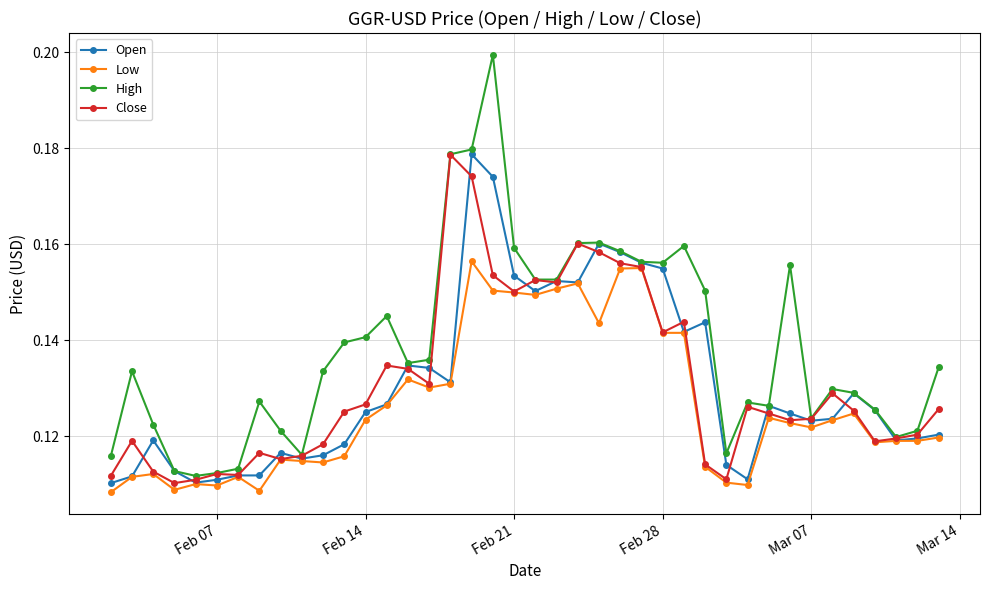

Count the Low values in the range 0 to 1.

40